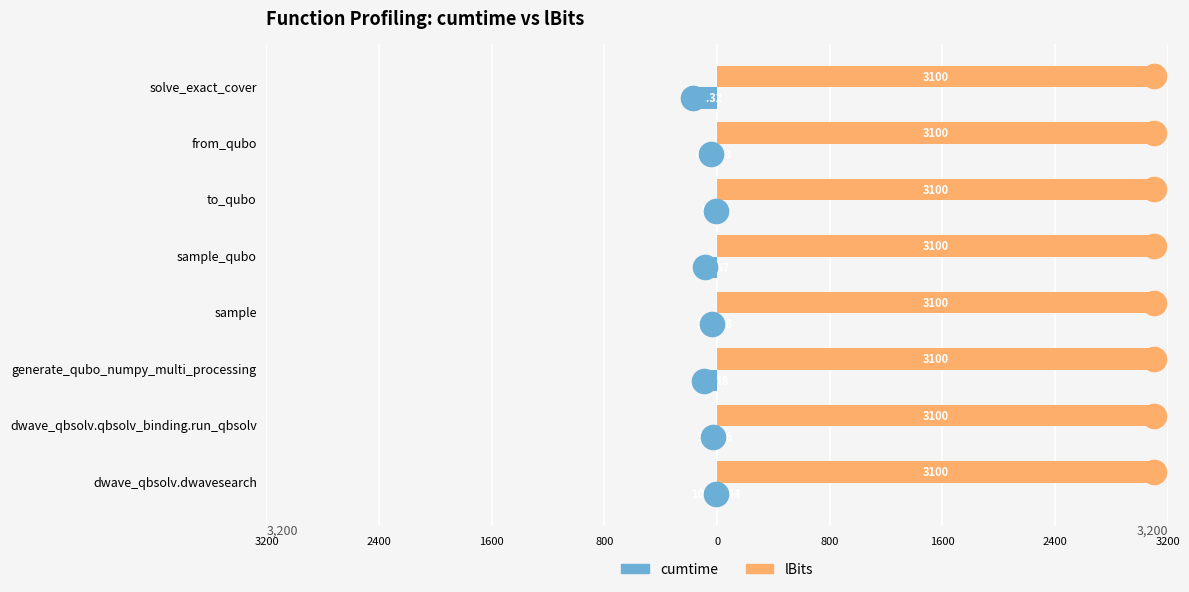

Which series contains the lowest Y value?

cumtime